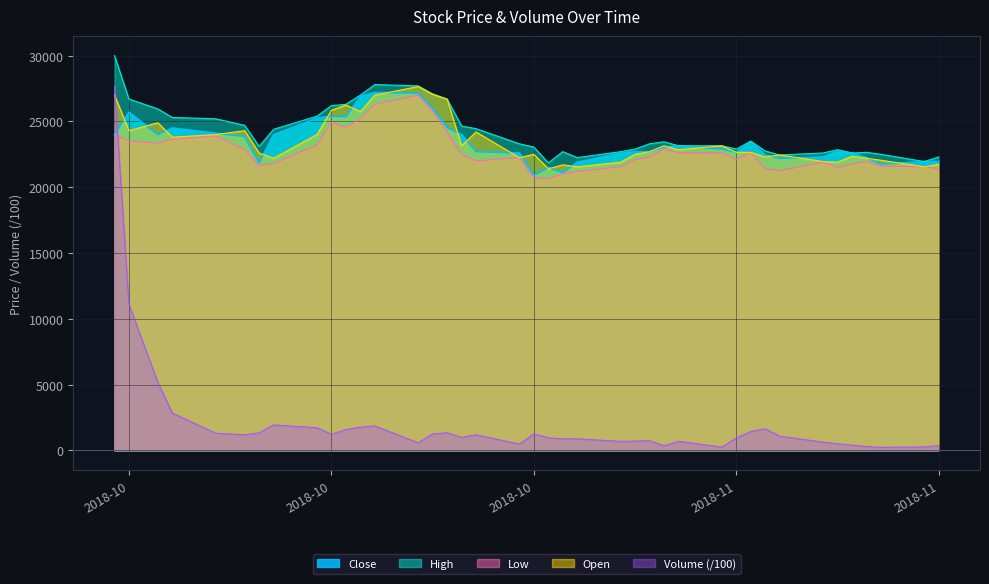

Is the value of High at 2018-11-09 greater than the value of Close at 2018-11-01?

Yes